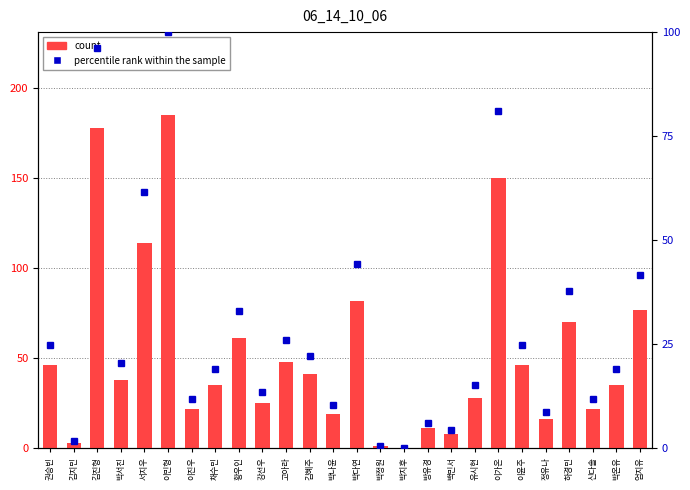

Which series has the widest spread of values?

06_14_10_06